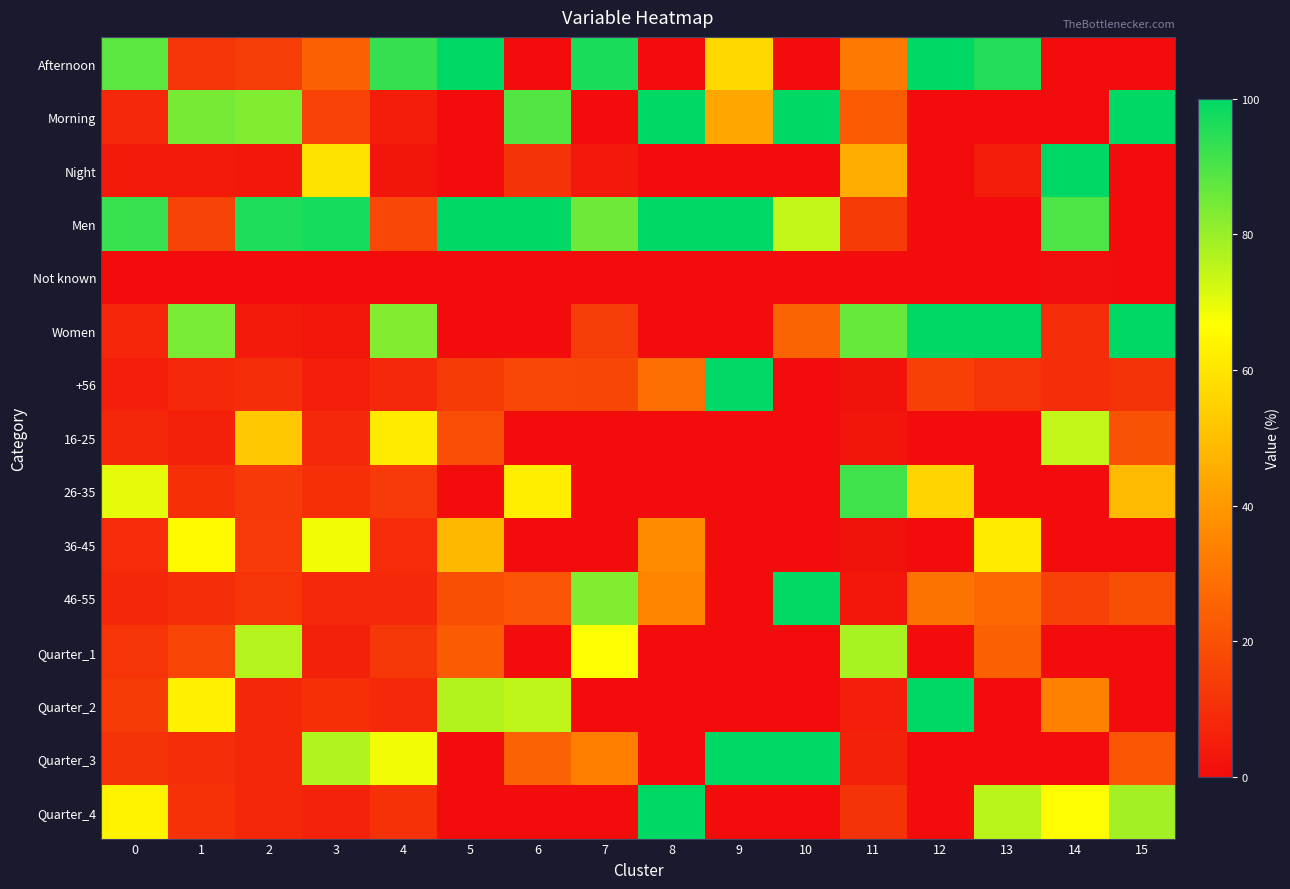

Which series has the largest total across all categories?

Men